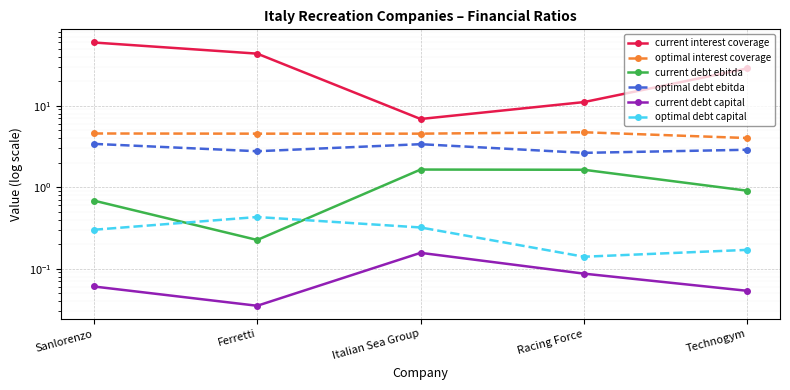

At Ferretti, list the series in order from largest to smallest.

current interest coverage, optimal interest coverage, optimal debt ebitda, optimal debt capital, current debt ebitda, current debt capital